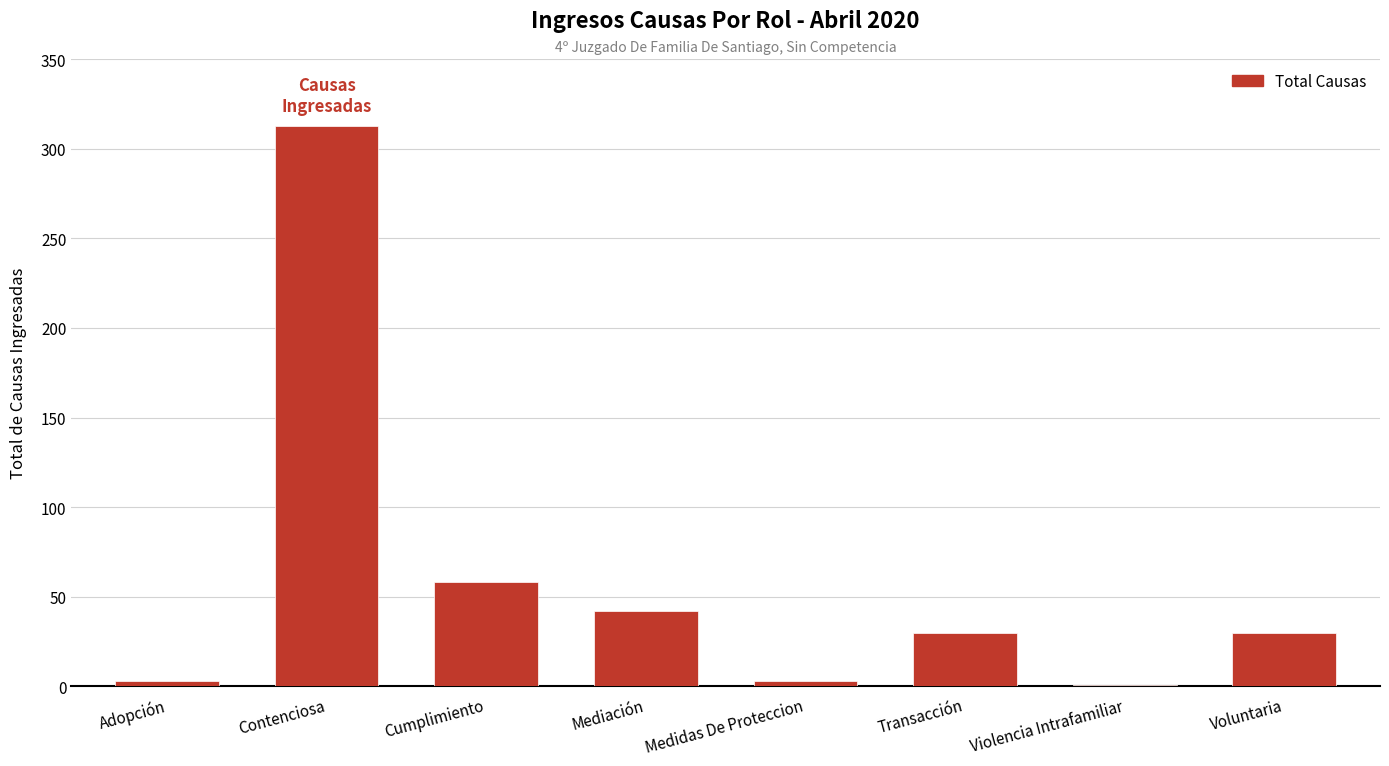

Which has a higher value, Violencia Intrafamiliar or Mediación?

Mediación